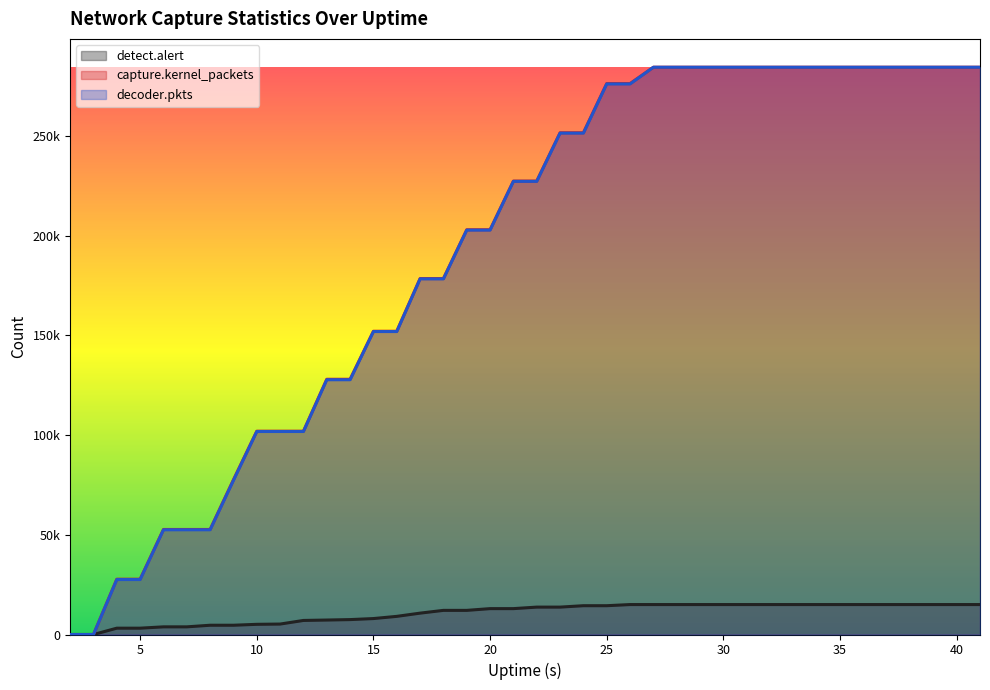

Where does the capture.kernel_packets series first go above 227337?

23